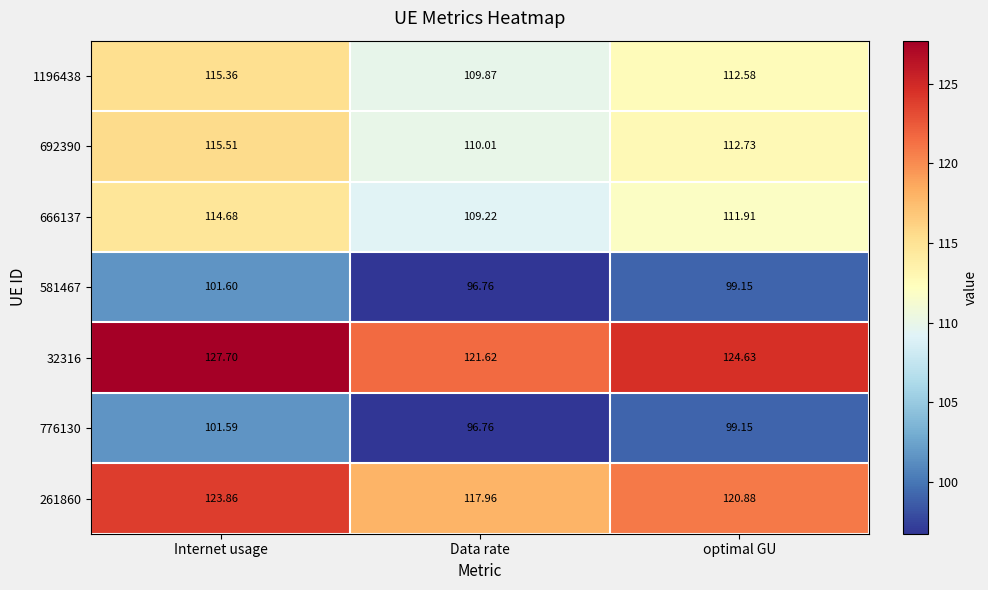

At which label does 692390 reach its peak?

Internet usage